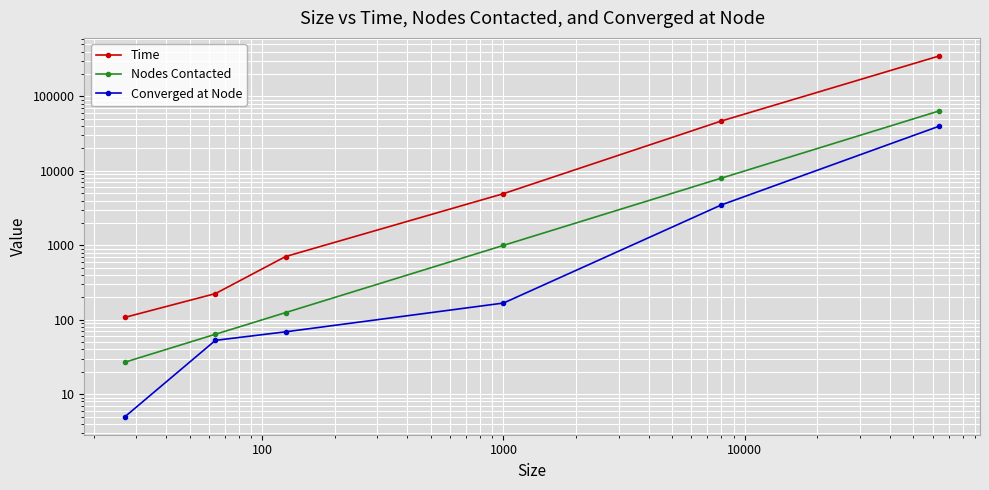

True or false: Nodes Contacted and Time intersect in this chart.

False